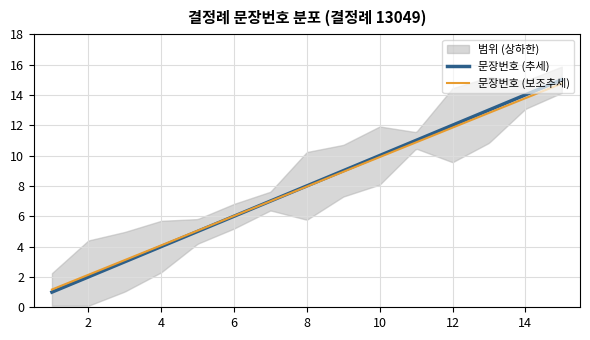

True or false: there are more than 1 points higher than both neighbors.

False